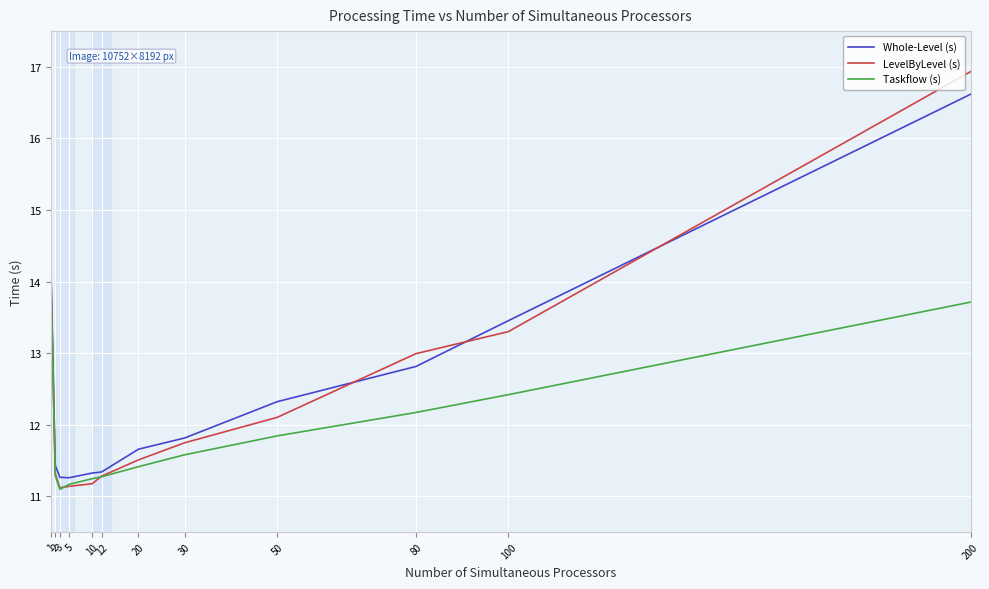

List the series in order of their peak value, highest first.

LevelByLevel (s), Whole-Level (s), Taskflow (s)